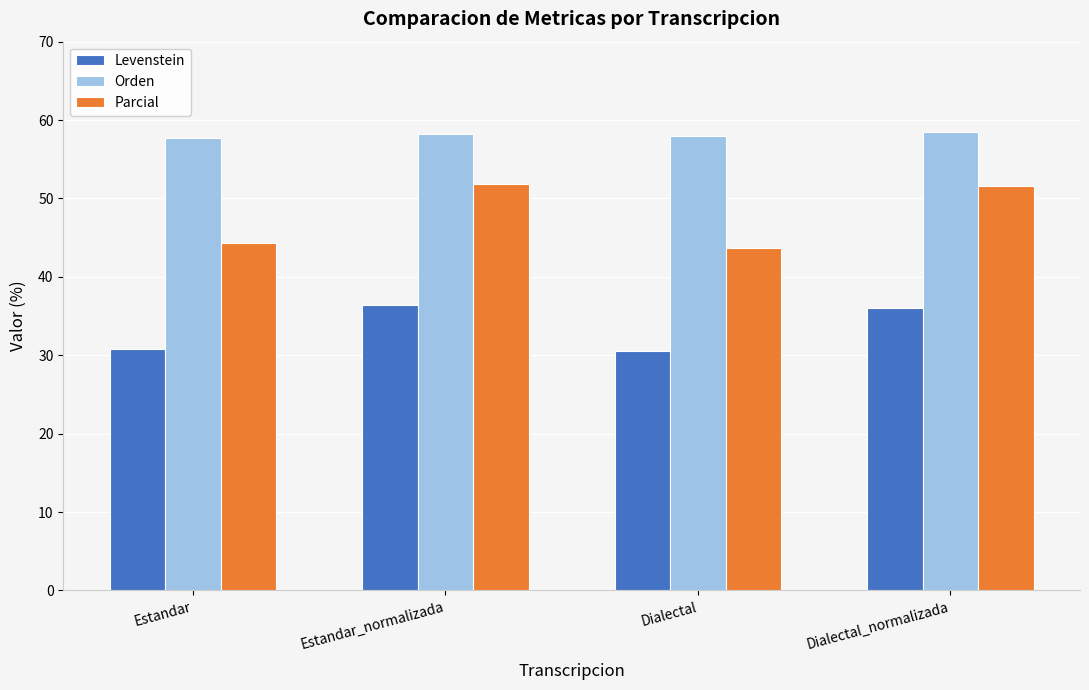

Is it true that Parcial equals 51.9 at Estandar_normalizada?

True